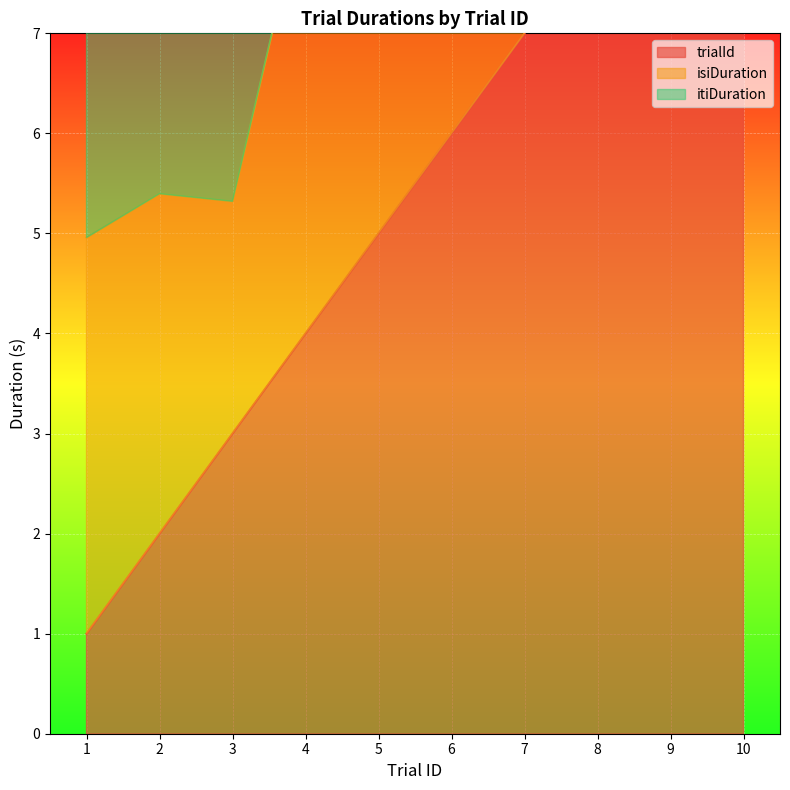

True or false: trialId has more than 2 points higher than both neighbors.

False